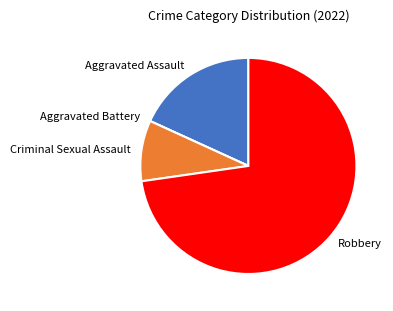

Approximately how many times larger is the value at Robbery compared to Criminal Sexual Assault?

8.0